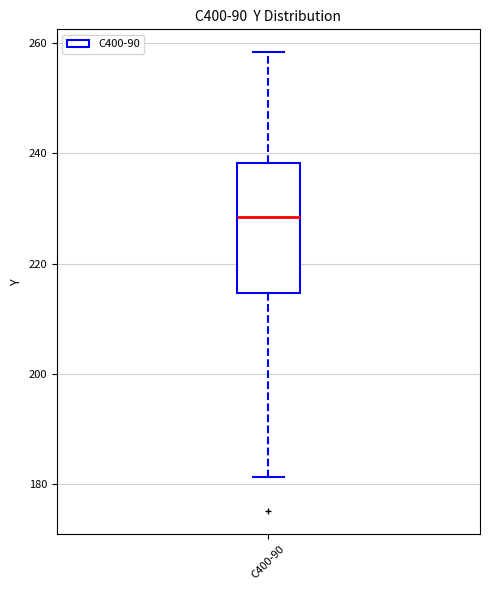

Read this box plot against the y-axis: the position of the median line, the range covered by the box, and the ends of both whiskers. The values are not printed on the chart, so give them approximately, as read against the axis.

median 228, box 214 to 238, whiskers 182 to 258